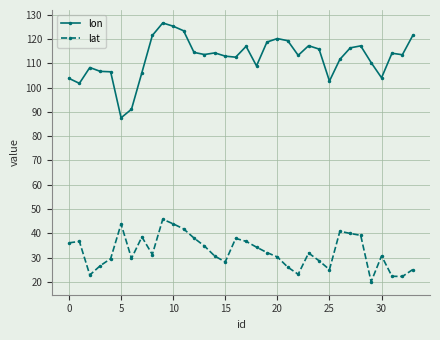

Rank the series by their maximum value, from highest to lowest.

lon, lat